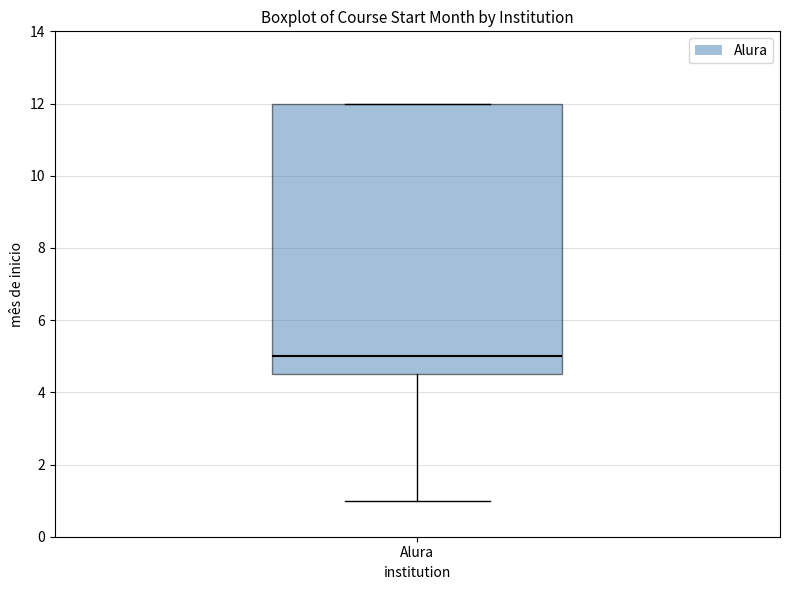

Transcribe this box plot: give where the median line is, the range the box spans, and where the two whiskers end, as read against the y-axis. The values are not printed on the chart, so give them approximately, as read against the axis.

median 5.0, box 4.6 to 12.0, whiskers 1.0 to 12.0